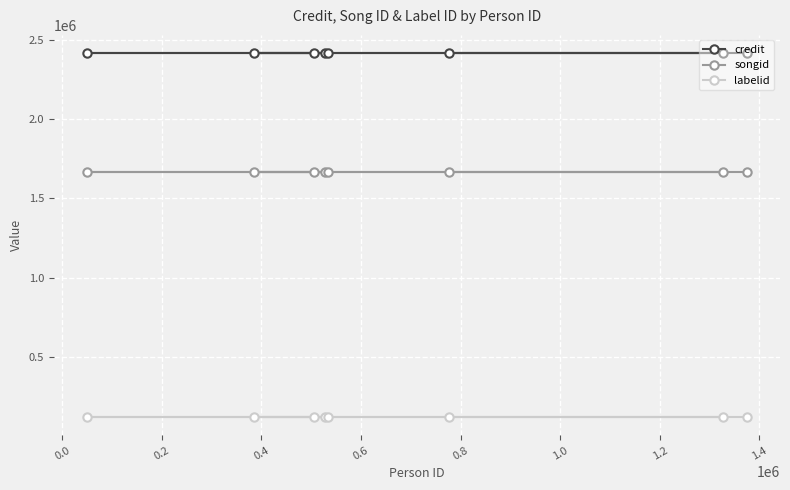

True or false: labelid has more than 2 points higher than both neighbors.

False